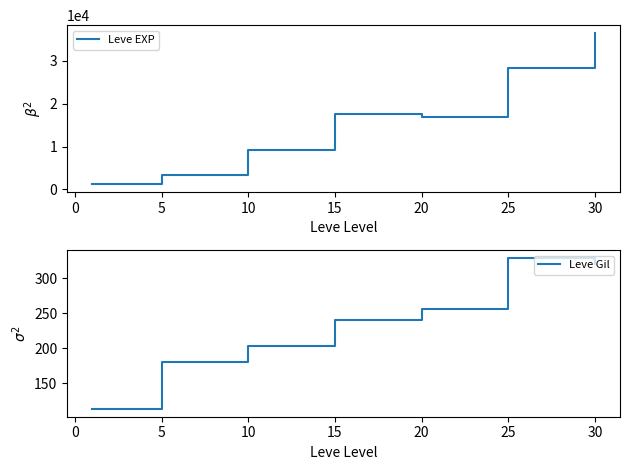

List the series in order of their peak value, highest first.

Leve EXP, Leve Gil